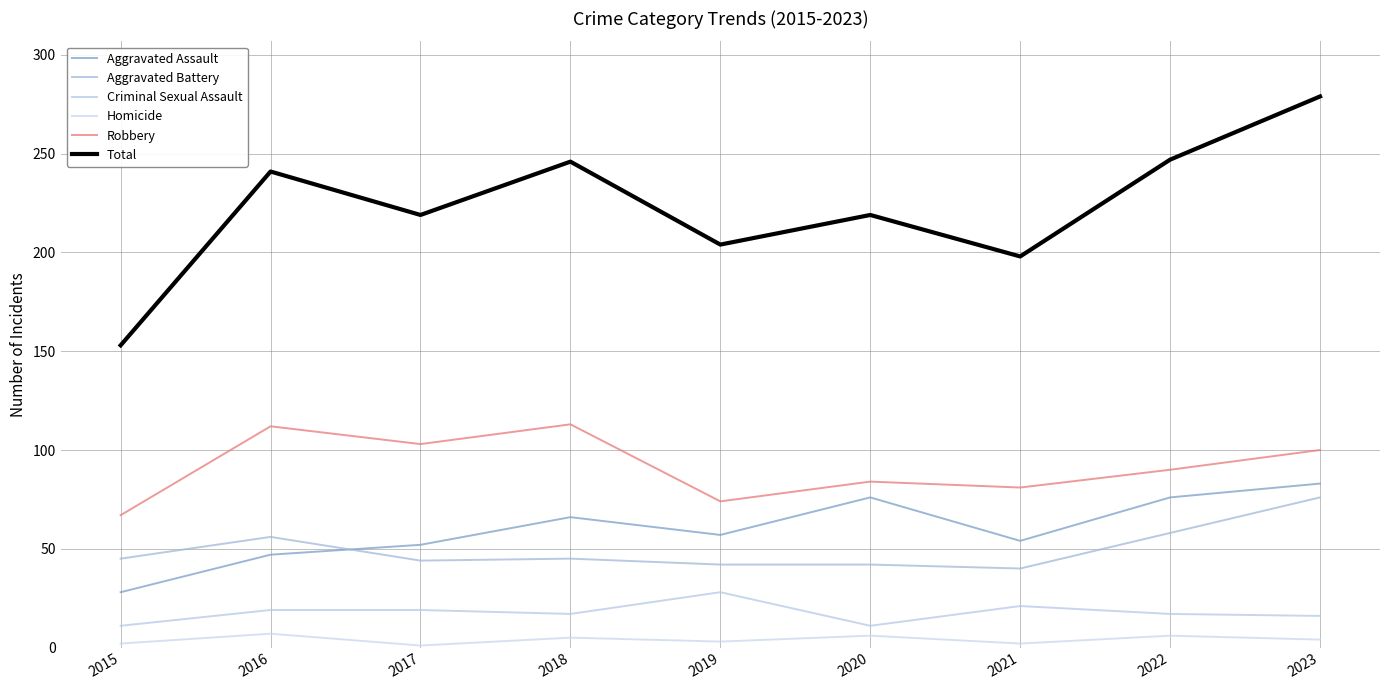

What is the sum of the Aggravated Battery values at 2022 and 2023?

134